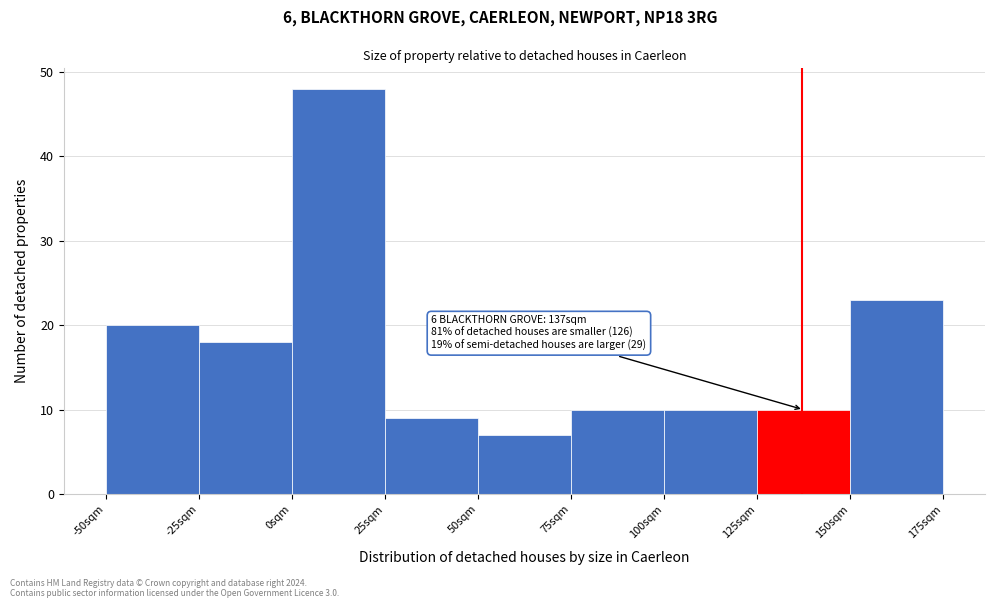

Which range on the x-axis has the tallest bar?

0 to 25